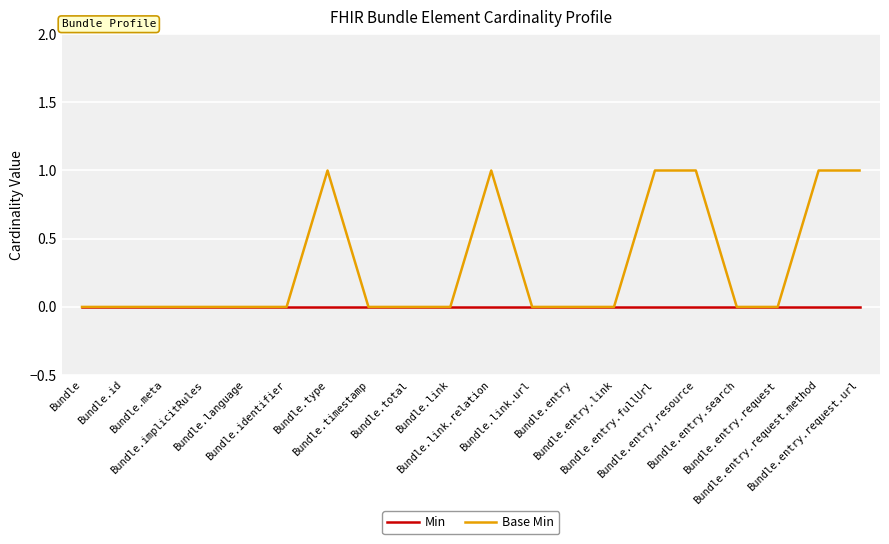

Which series has the largest total across all categories?

Base Min